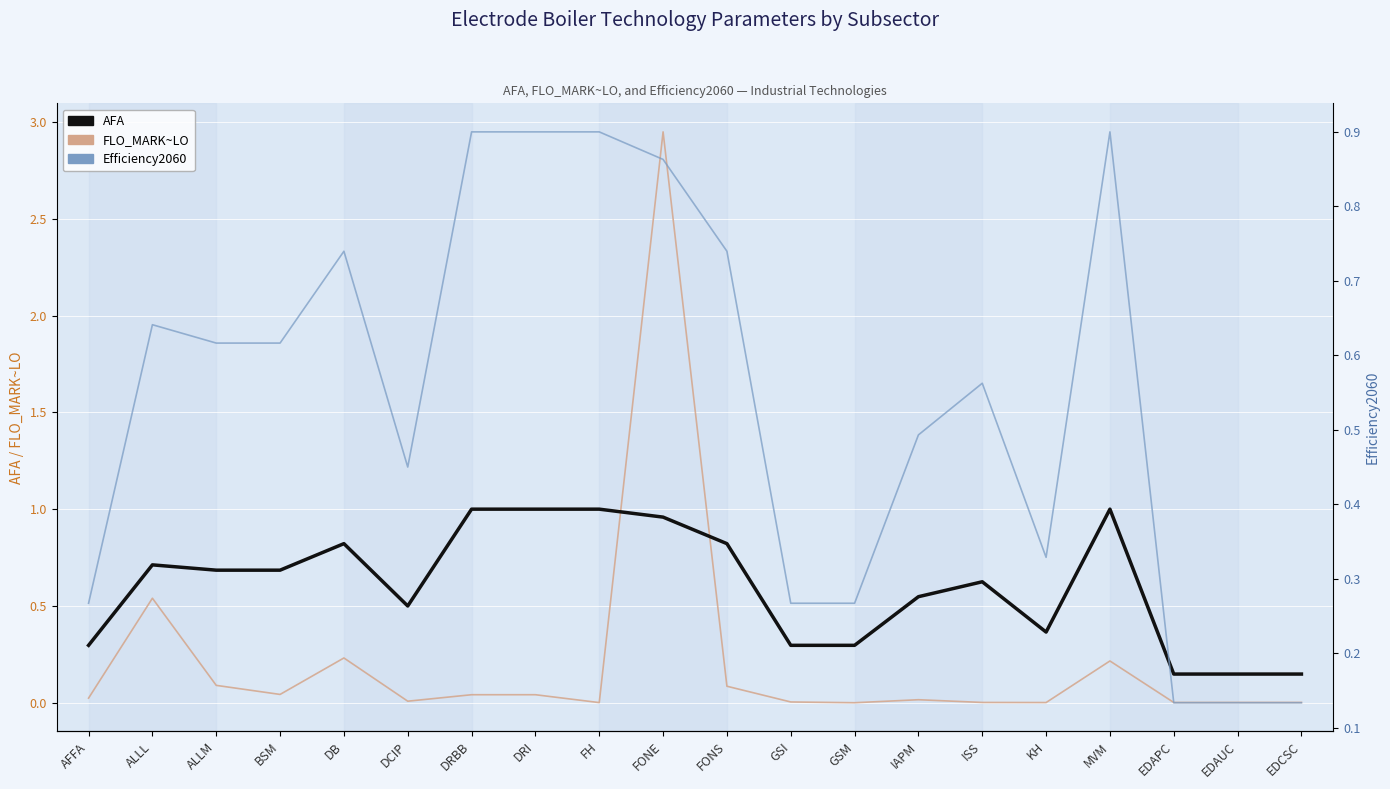

Reading left to right, extract all data points from this chart.

AFA: 0.3	0.7	0.7	0.7	0.8	0.5	1.0	1.0	1.0	1.0	0.8	0.3	0.3	0.5	0.6	0.4	1.0	0.1	0.1	0.1
FLO_MARK~LO: 0.0	0.5	0.1	0.0	0.2	0.0	0.0	0.0	0.0	2.9	0.1	0.0	0.0	0.0	0.0	0.0	0.2	0.0	0.0	0.0
Efficiency2060: 0.3	0.6	0.6	0.6	0.7	0.5	0.9	0.9	0.9	0.9	0.7	0.3	0.3	0.5	0.6	0.3	0.9	0.1	0.1	0.1